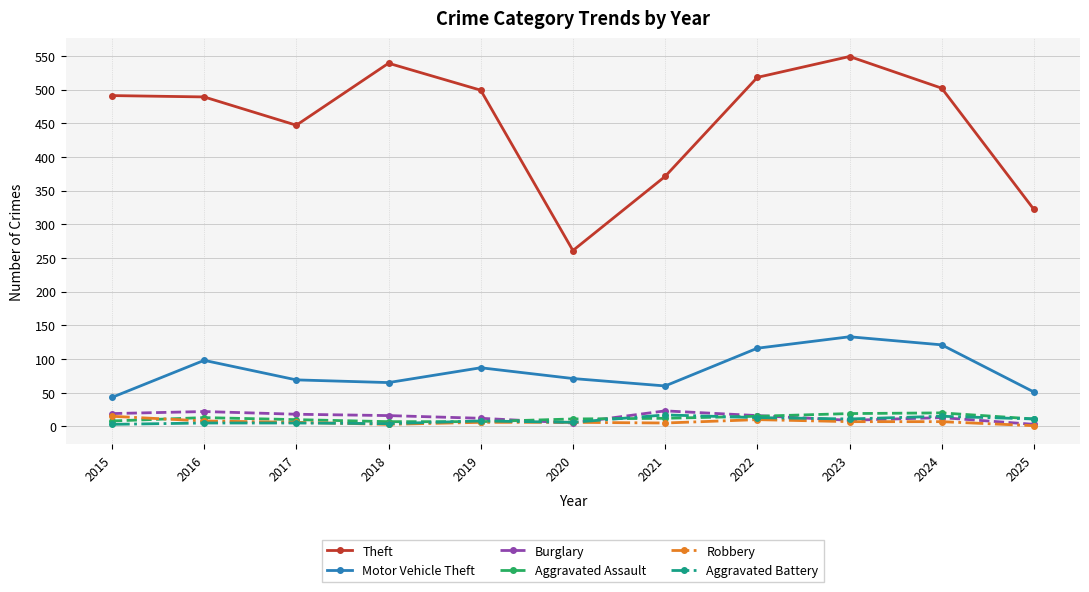

Which series changed the most between 2016 and 2022?

Theft